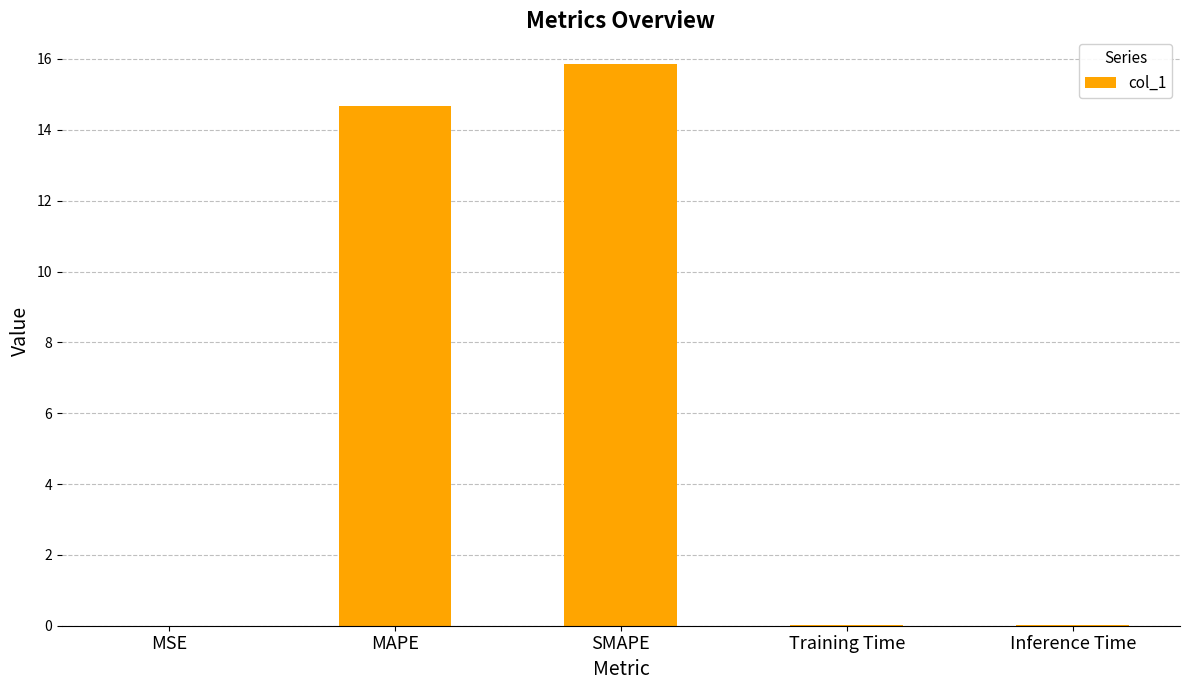

What is the greatest value displayed?

15.8